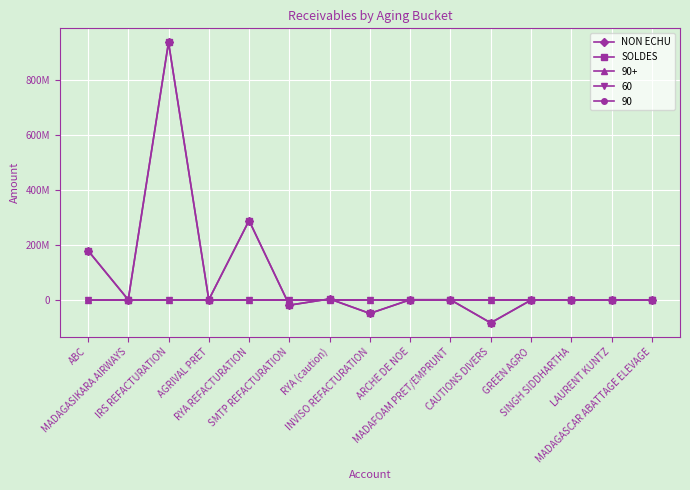

True or false: SOLDES and NON ECHU intersect in this chart.

False